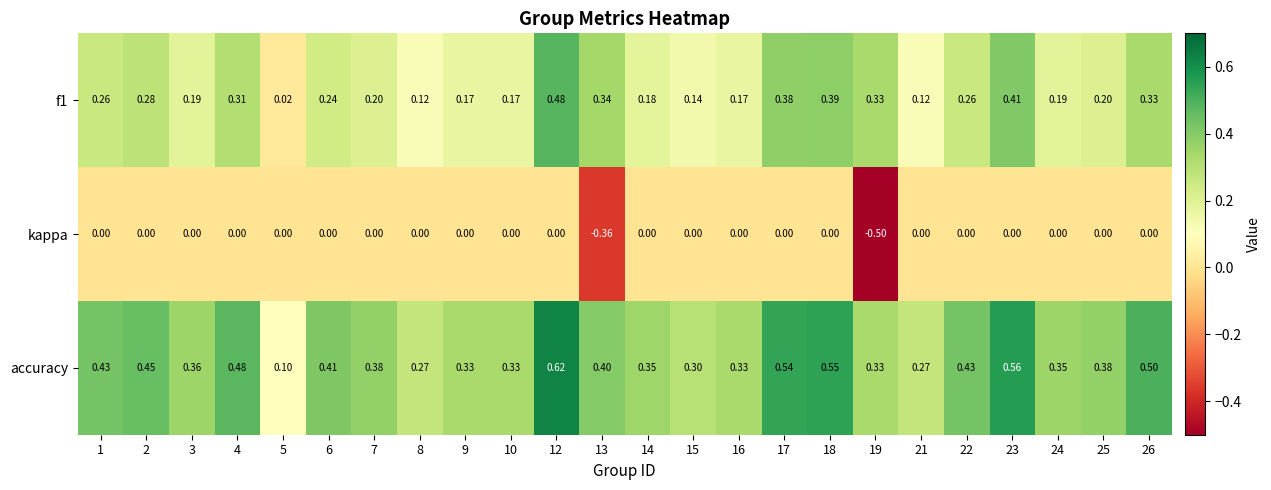

Which series has the largest range (max minus min)?

accuracy